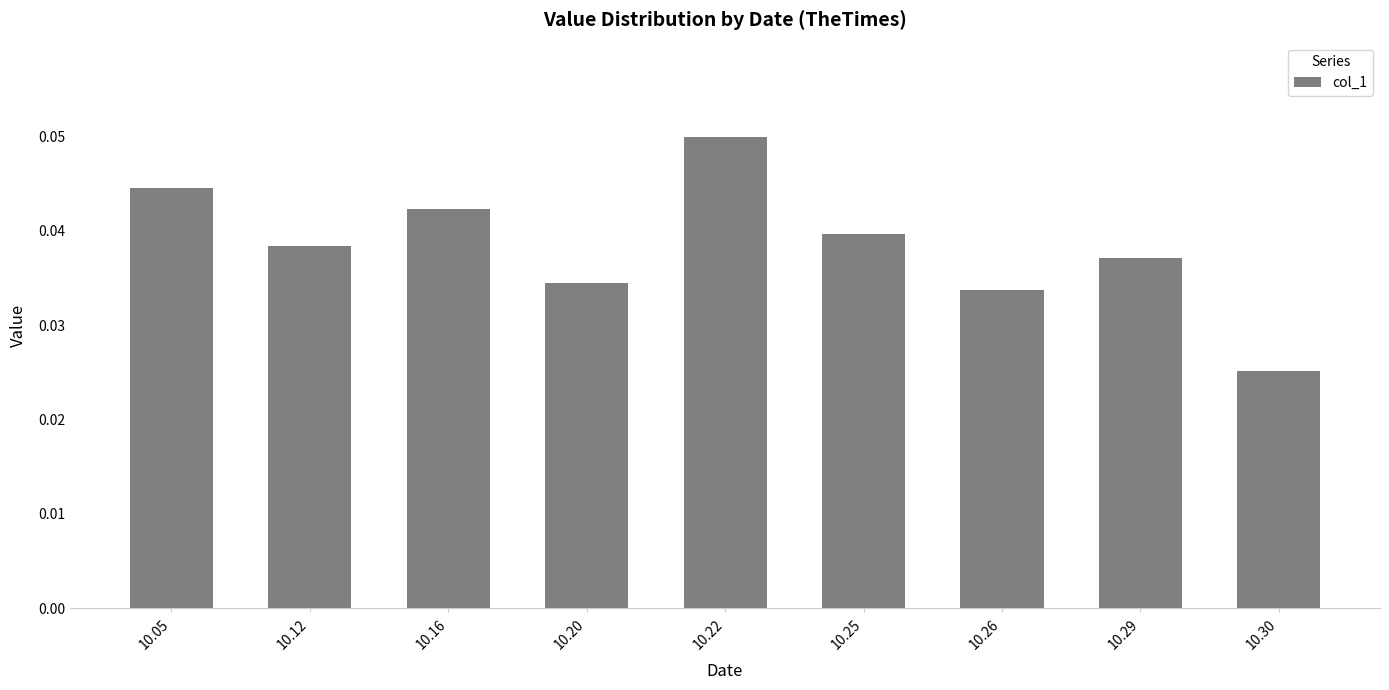

List the labels in order of value, smallest first.

10.30, 10.26, 10.20, 10.29, 10.12, 10.25, 10.16, 10.05, 10.22